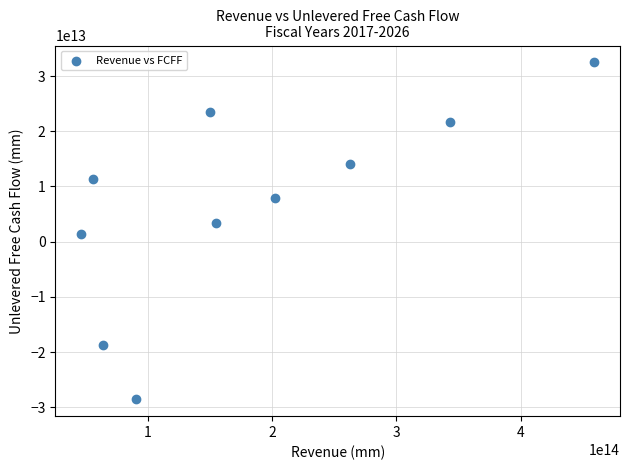

What is the average X value?

182824768450687.8